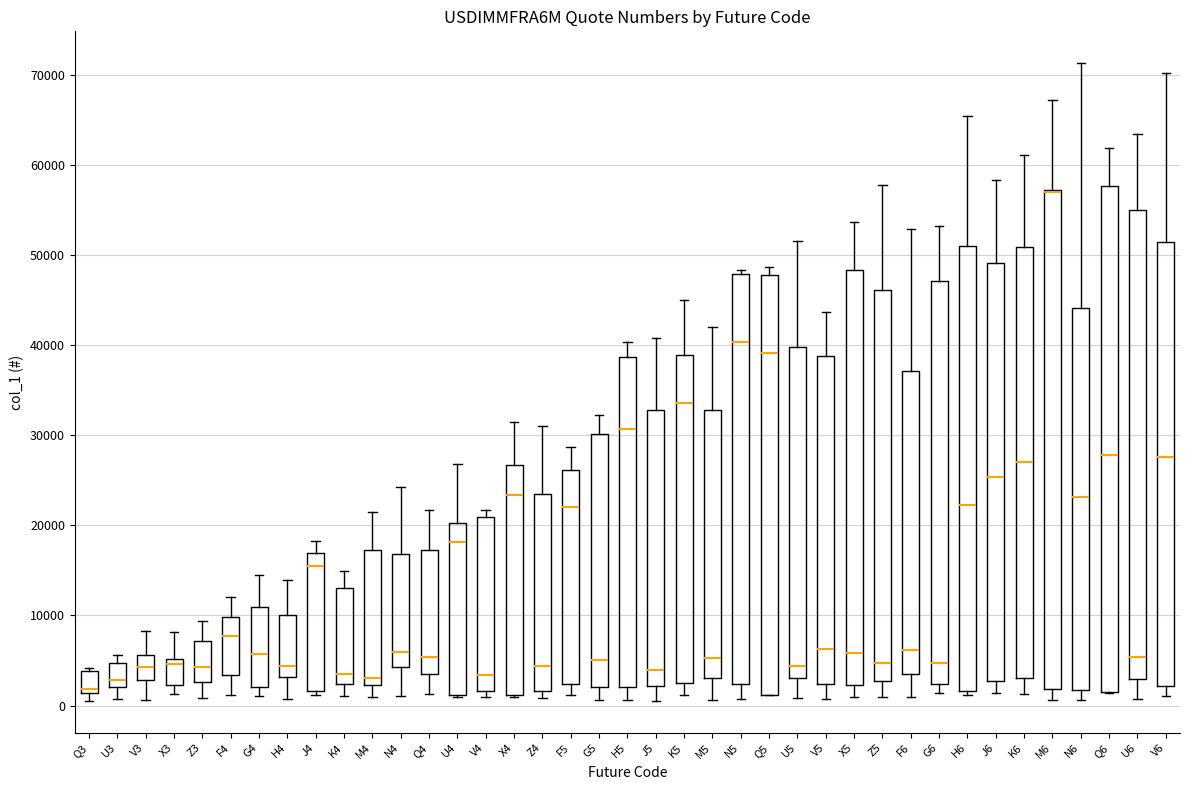

Where is the lower edge of the box for Q5 on the y-axis? The values are not printed on the chart, so give them approximately, as read against the axis.

1000